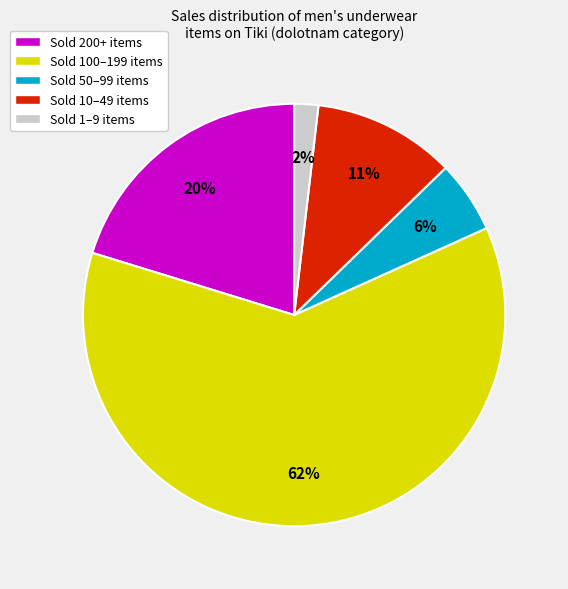

Rank the categories by value from lowest to highest.

Sold 1–9 items, Sold 50–99 items, Sold 10–49 items, Sold 200+ items, Sold 100–199 items